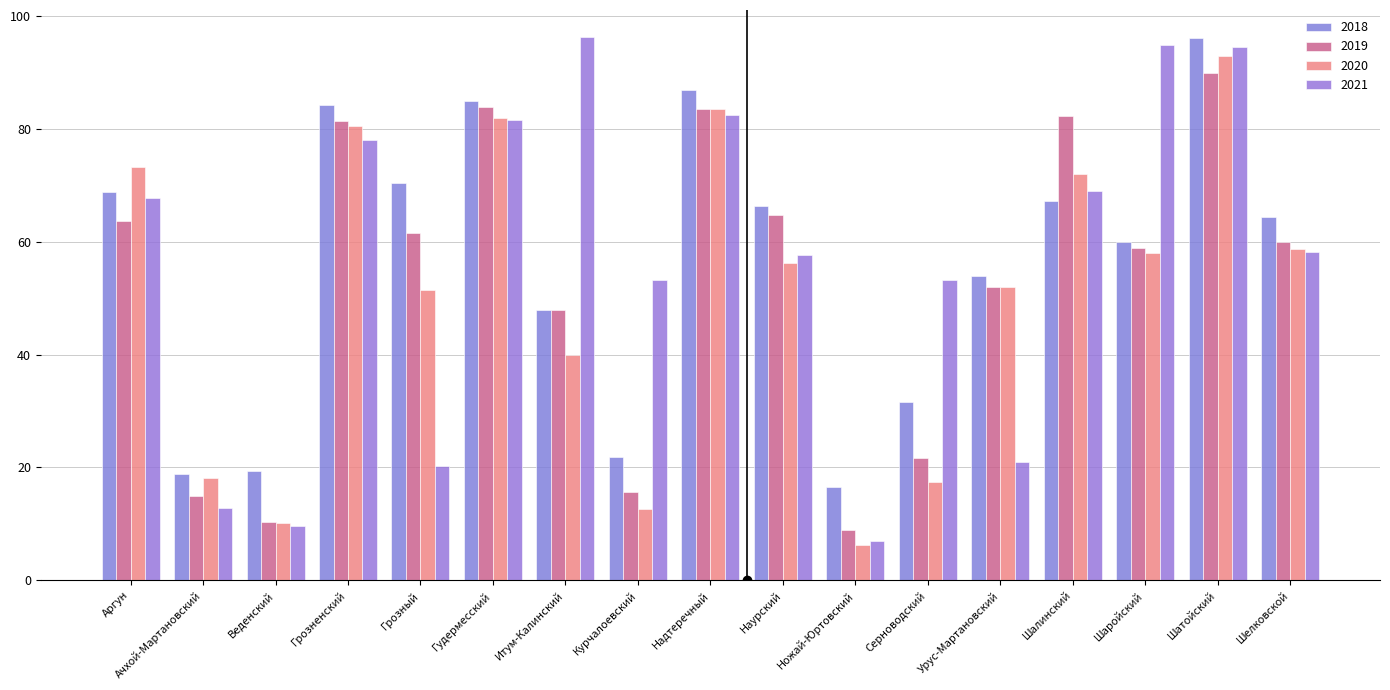

Are the bars grouped side by side (vs. stacked)?

Yes